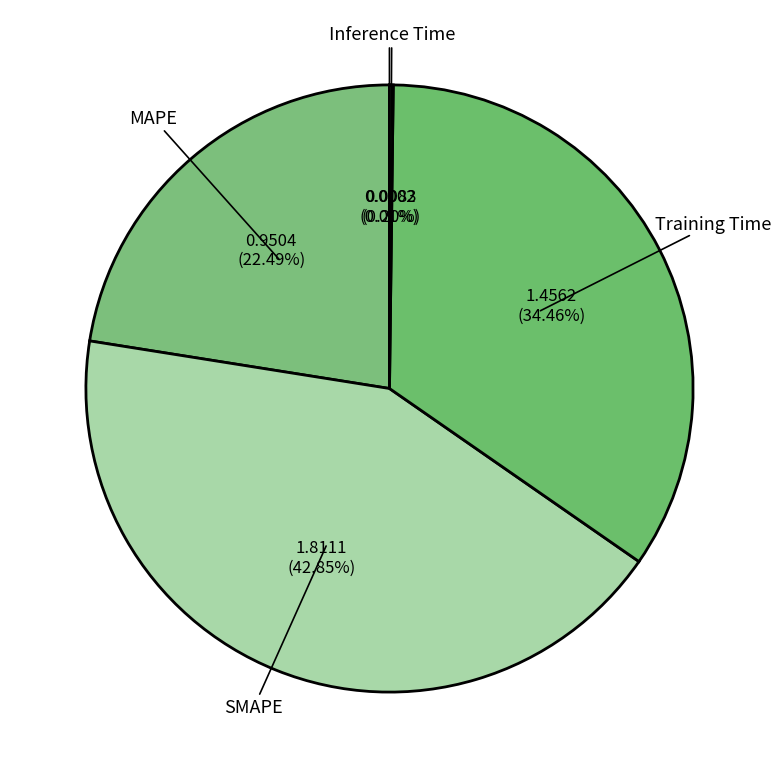

Between MAPE and Training Time, which is larger?

Training Time